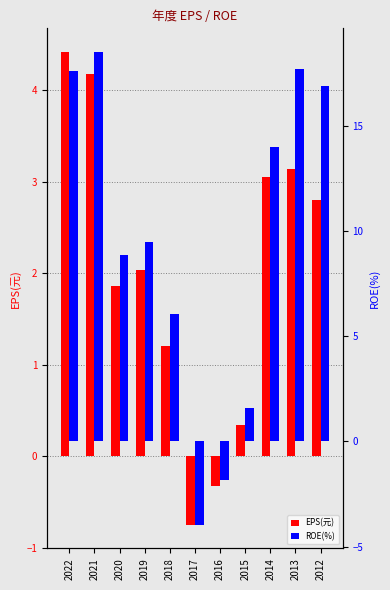

Reading left to right, what are all the values shown in this chart?

EPS(元): 4.4	4.2	1.9	2.0	1.2	-0.8	-0.3	0.3	3.0	3.1	2.8
ROE(%): 17.6	18.5	8.8	9.5	6.0	-4.0	-1.8	1.6	14.0	17.7	16.9